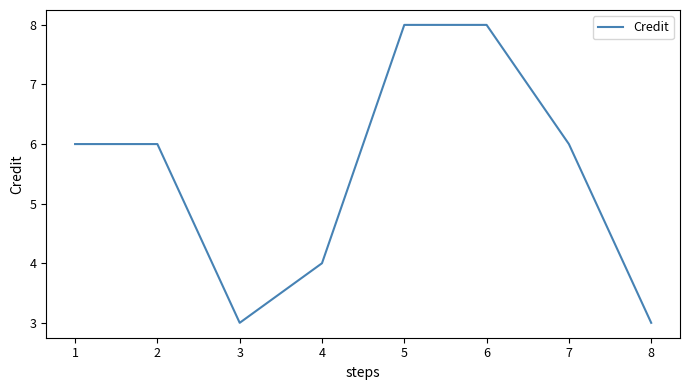

What is the change in value from 3 to 5?

+5